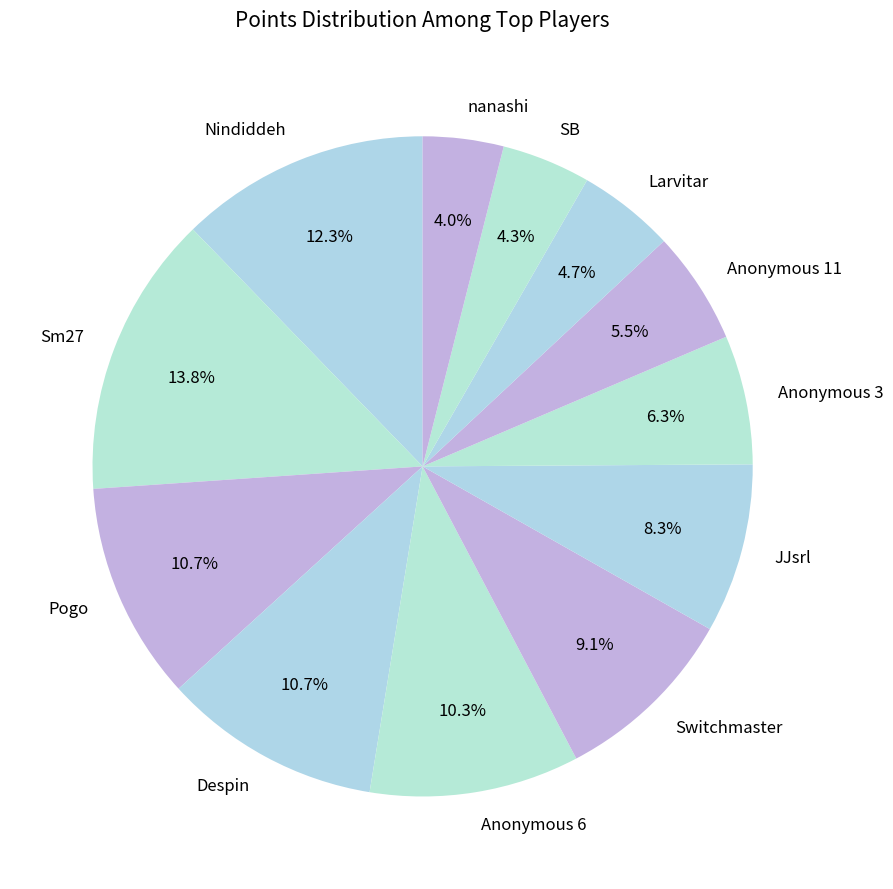

What is the largest slice in the pie chart?

Sm27